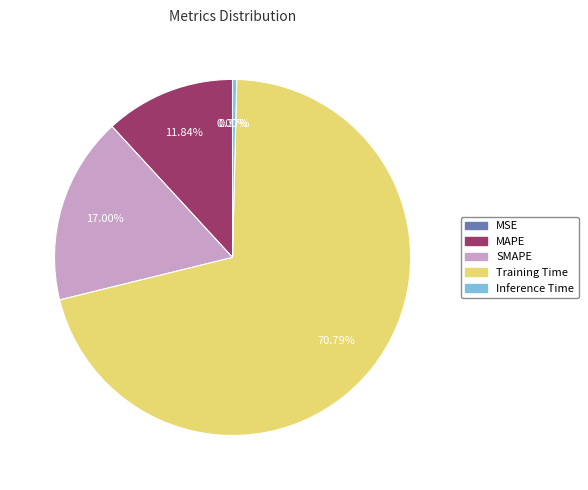

How much of the chart is everything except SMAPE?

83.0%